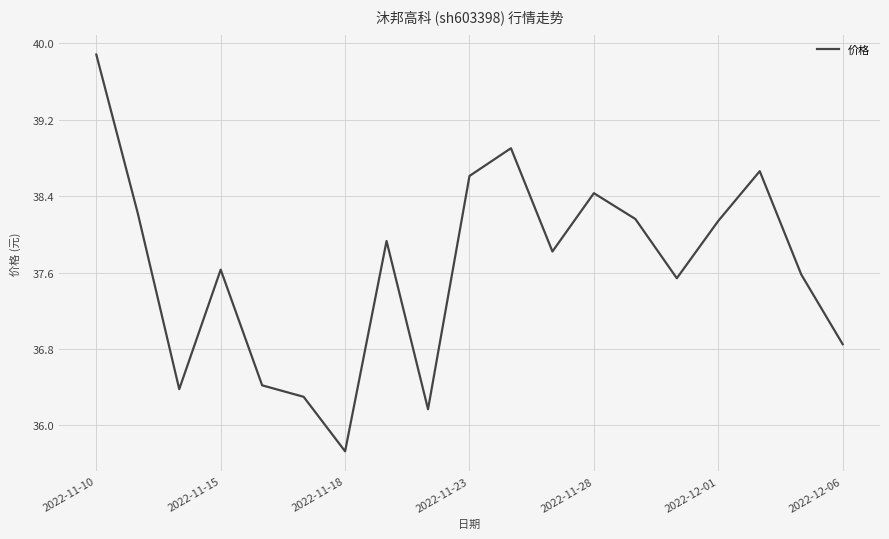

What is the difference between the second highest and minimum values?

3.2